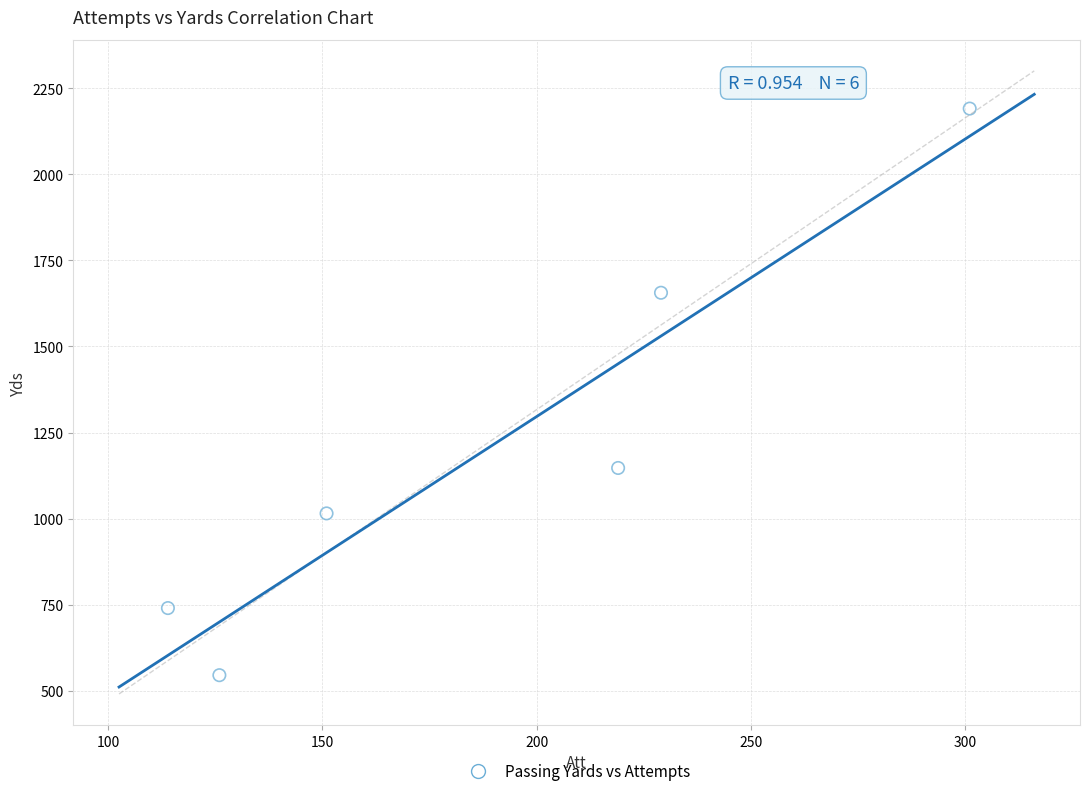

What is the range of Y values (max minus min)?

1646